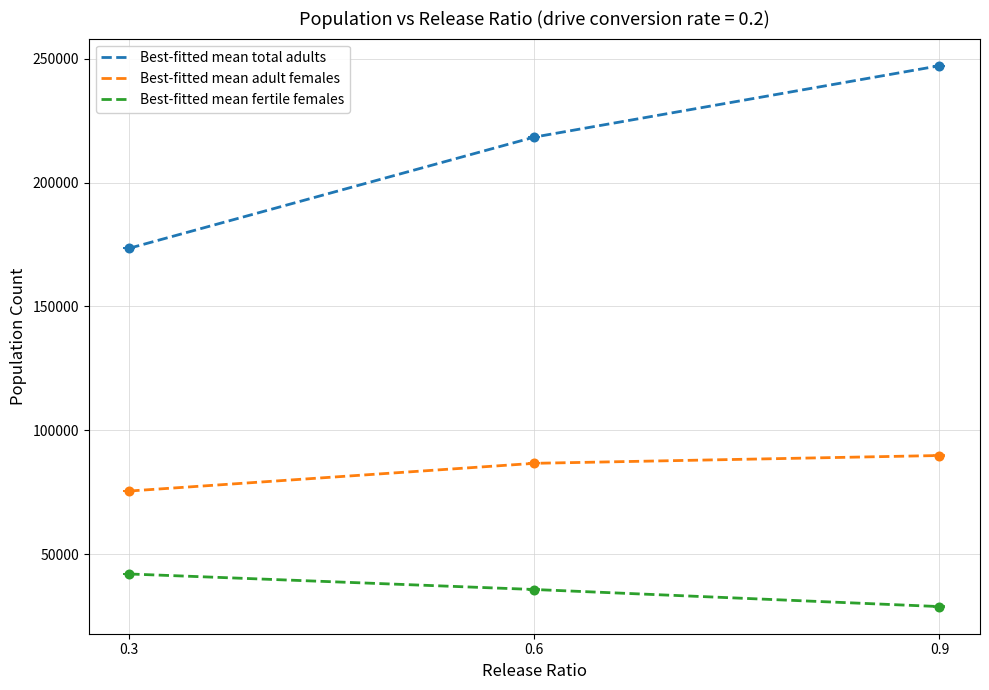

Is the value of Best-fitted mean adult females at 0.6 greater than the value of Best-fitted mean fertile females at 0.6?

Yes